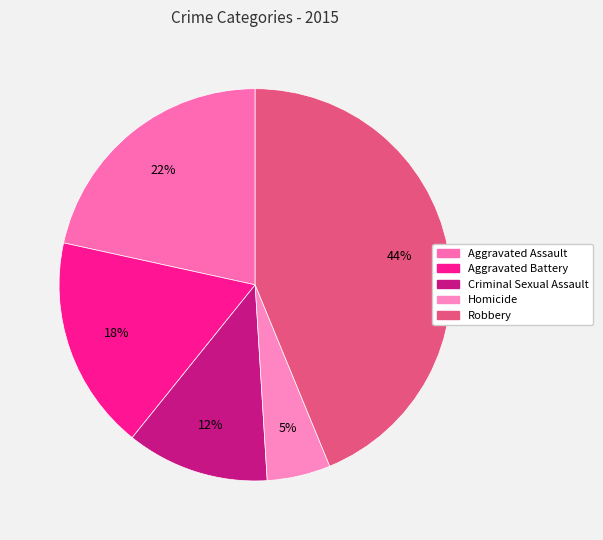

How many segments does this pie chart have?

5